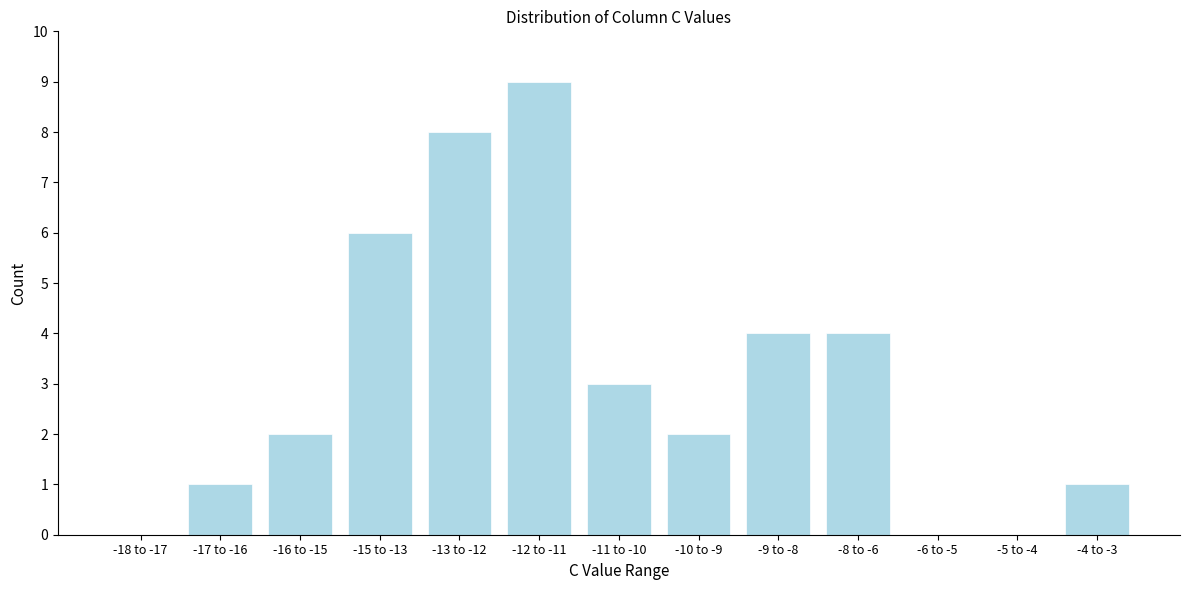

Reading right to left, extract all data points from this chart.

-4 to -3=1	-5 to -4=0	-6 to -5=0	-8 to -6=4	-9 to -8=4	-10 to -9=2	-11 to -10=3	-12 to -11=9	-13 to -12=8	-15 to -13=6	-16 to -15=2	-17 to -16=1	-18 to -17=0